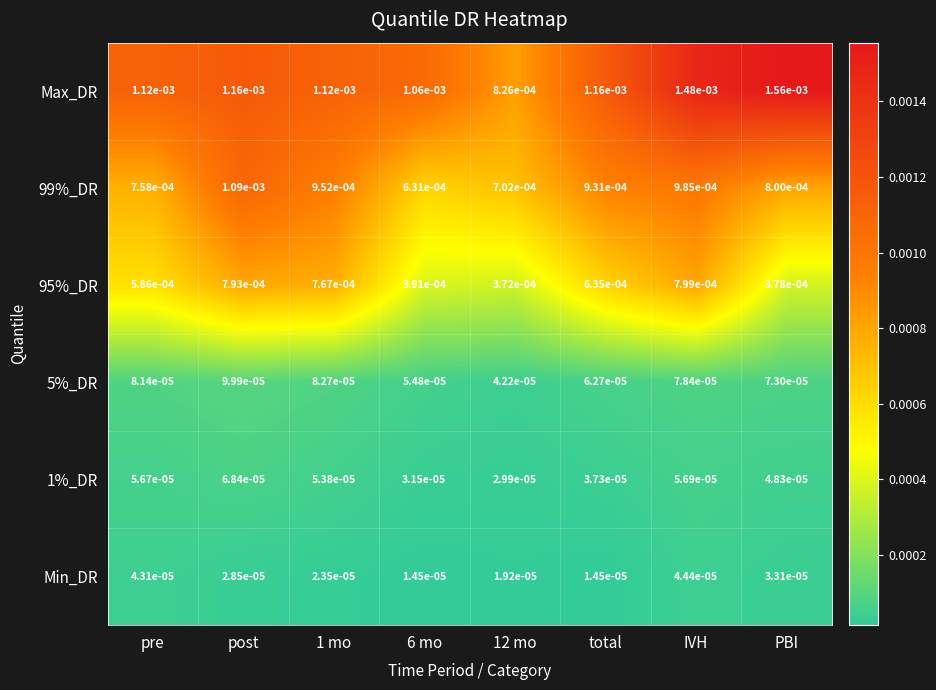

Is the value of 5%_DR at pre greater than the value of 1%_DR at IVH?

Yes